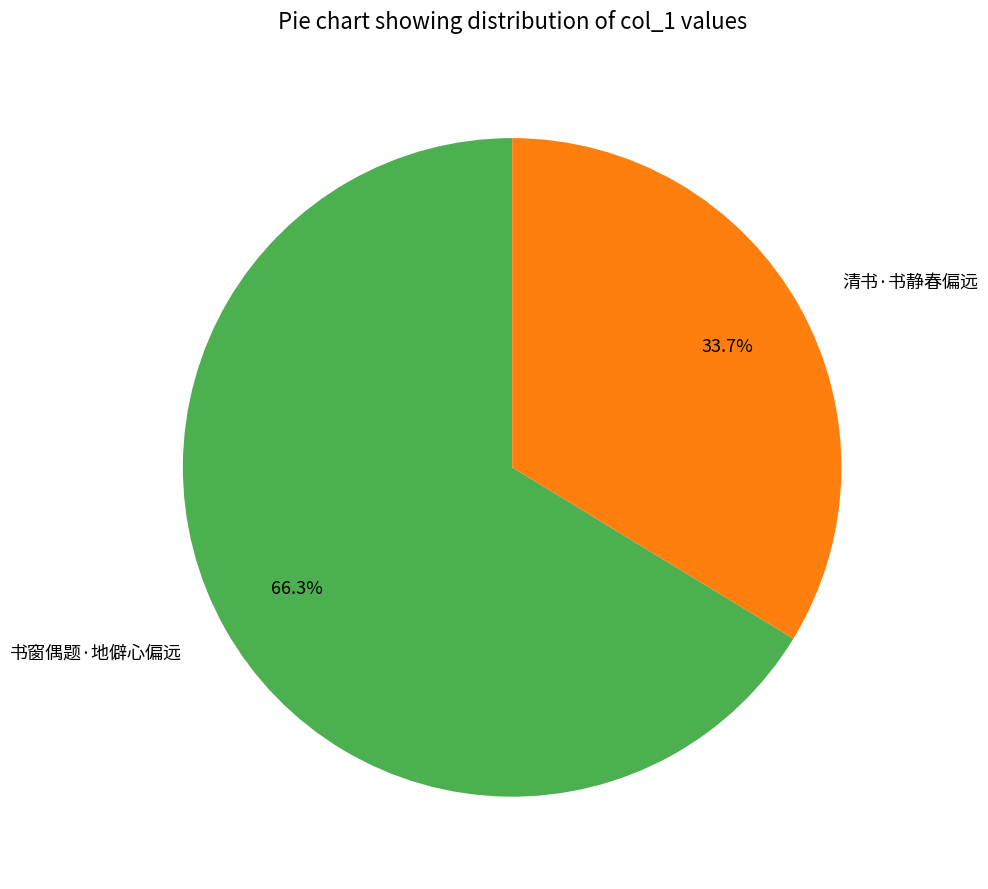

To the nearest percent, what is the difference between the largest and smallest slice percentages?

33%